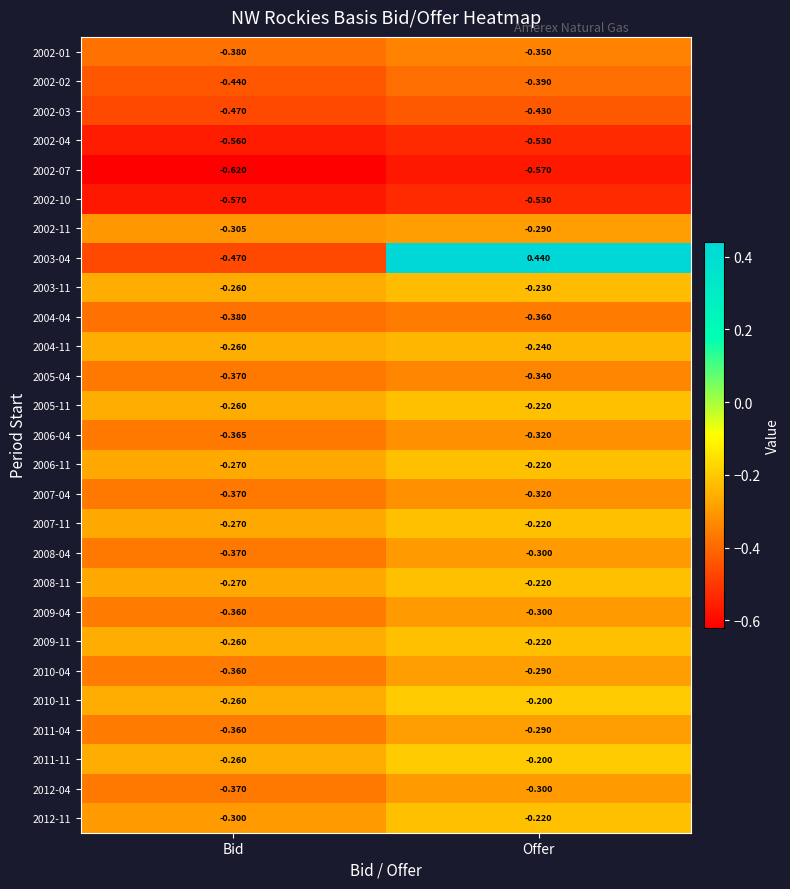

List the labels in order of 2002-10 value, smallest first.

Bid, Offer